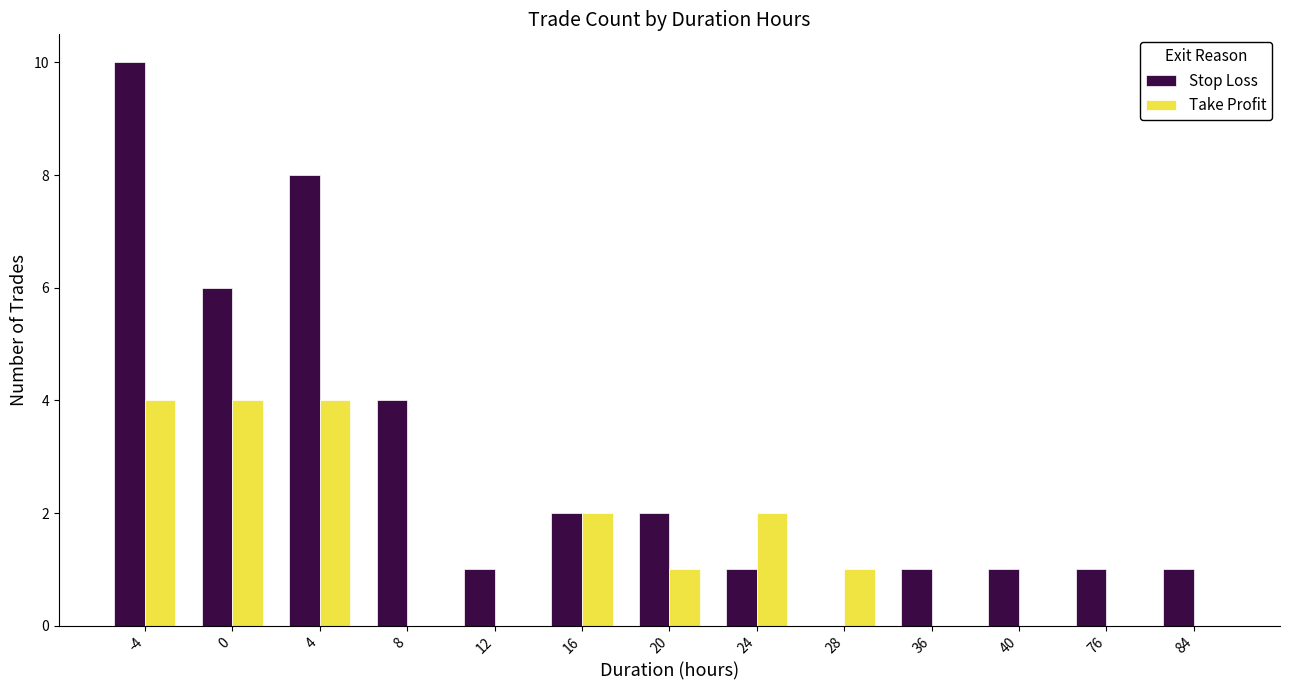

Reading right to left, list all the values displayed in this chart.

Stop Loss: 1	1	1	1	0	1	2	2	1	4	8	6	10
Take Profit: 0	0	0	0	1	2	1	2	0	0	4	4	4